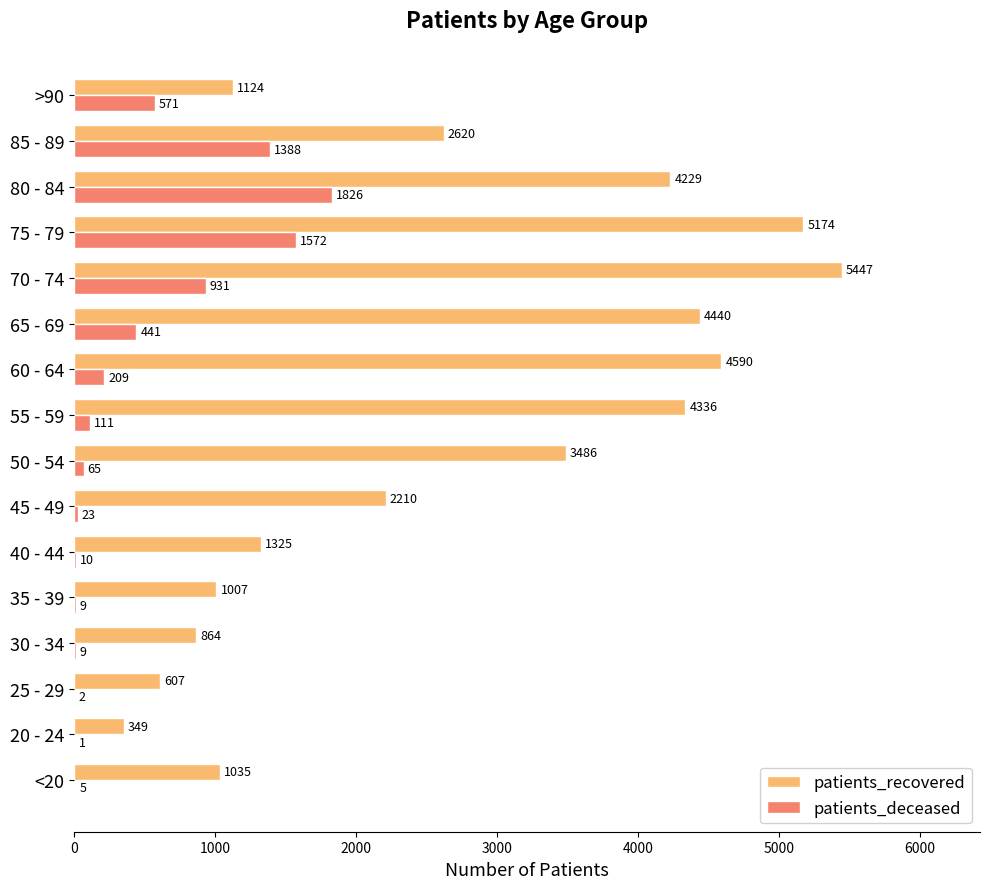

Which series has the largest total across all categories?

patients_recovered